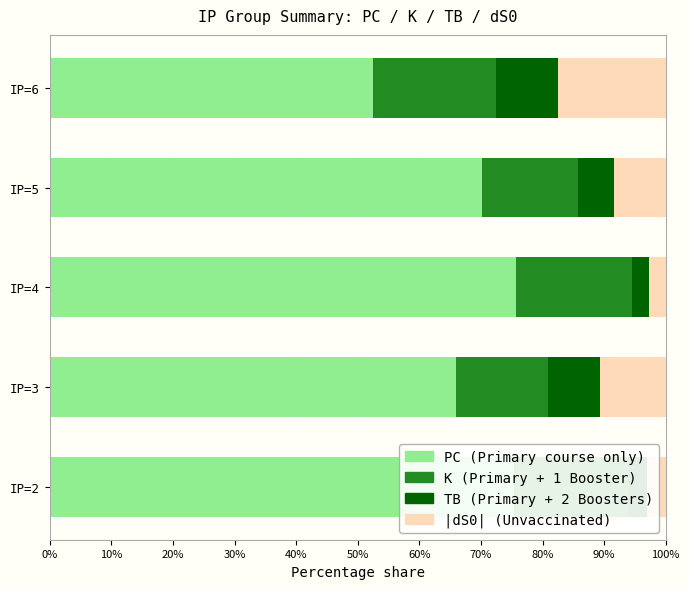

What is the total value across all series at IP=6?

100.0